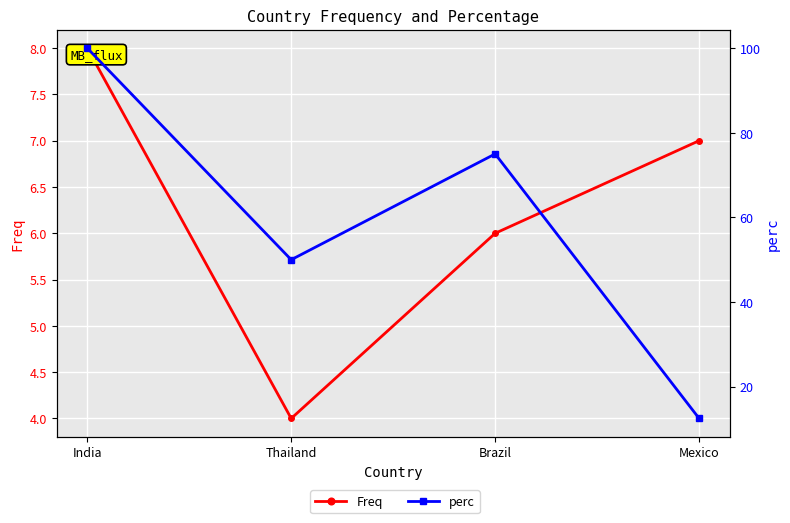

Where is Freq nearest to the value 6?

Brazil